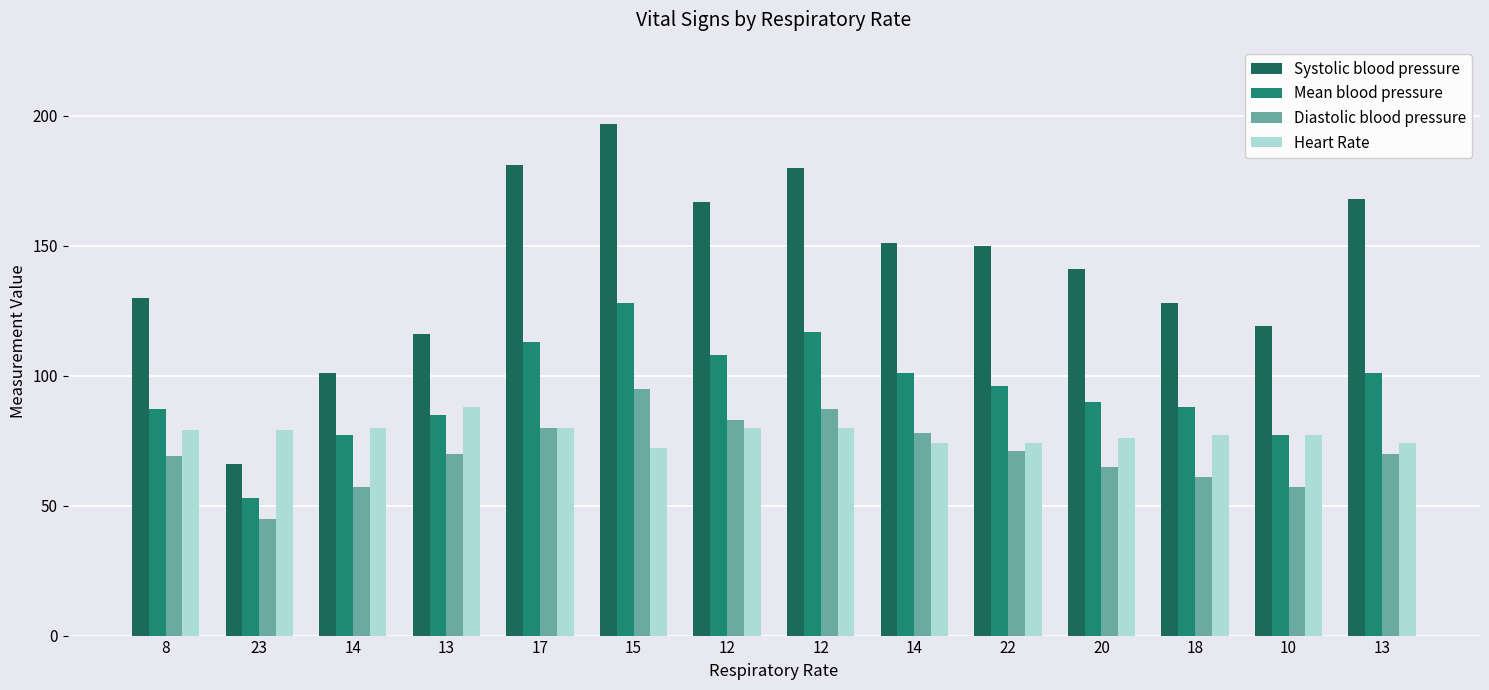

What is the approximate value of Heart Rate at 14, to the nearest 10?

70